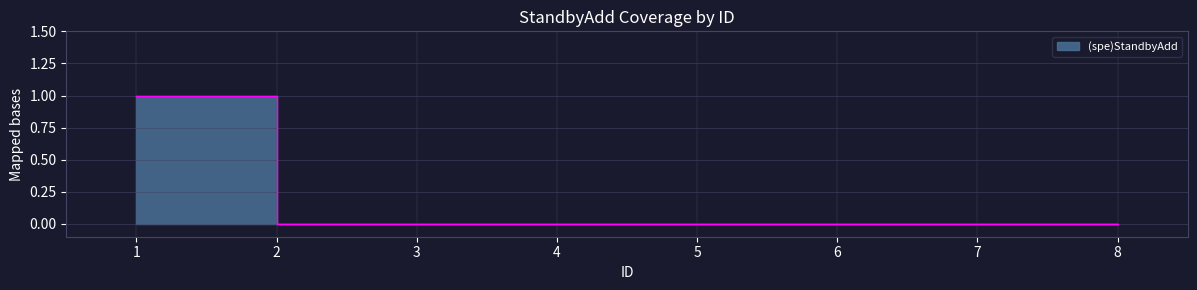

Where is the data nearest to the value 0?

2